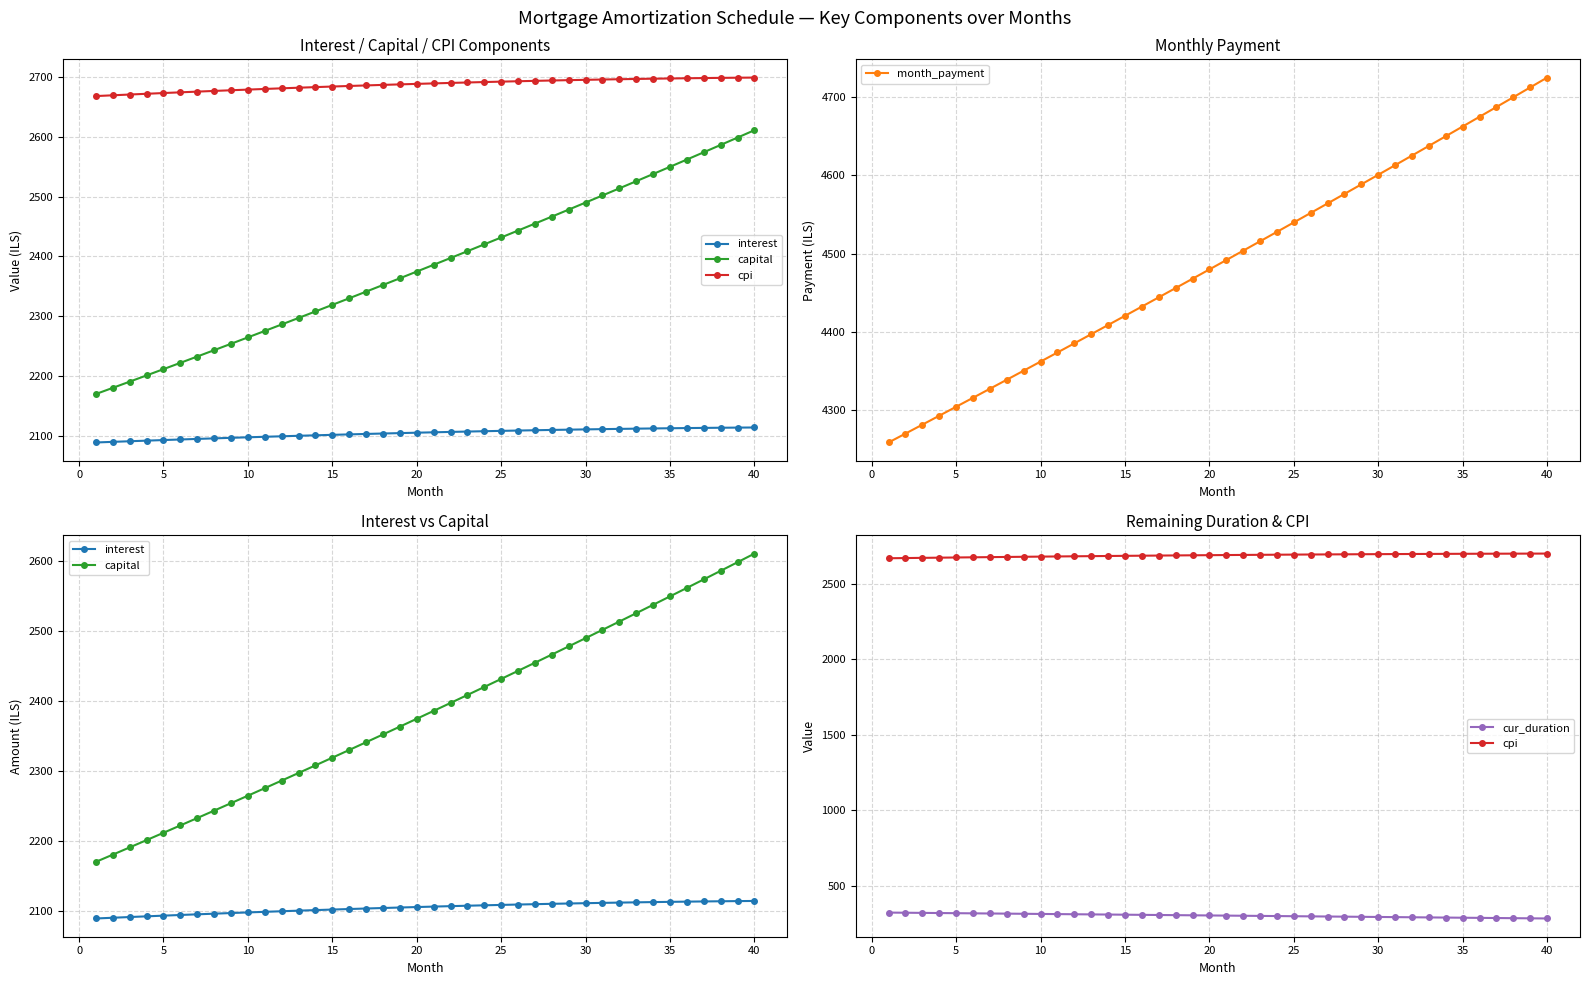

True or false: month_payment has more than 0 interior local peaks.

False